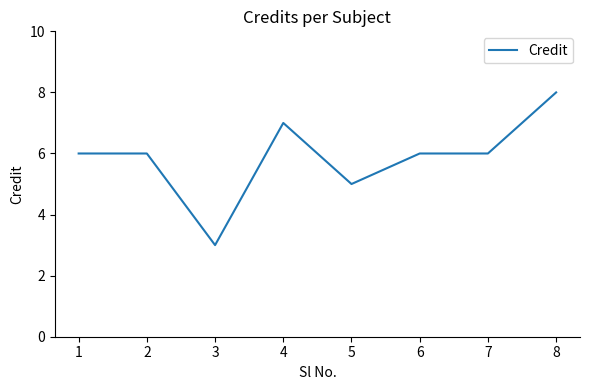

At which category does the data reach its first local valley?

3